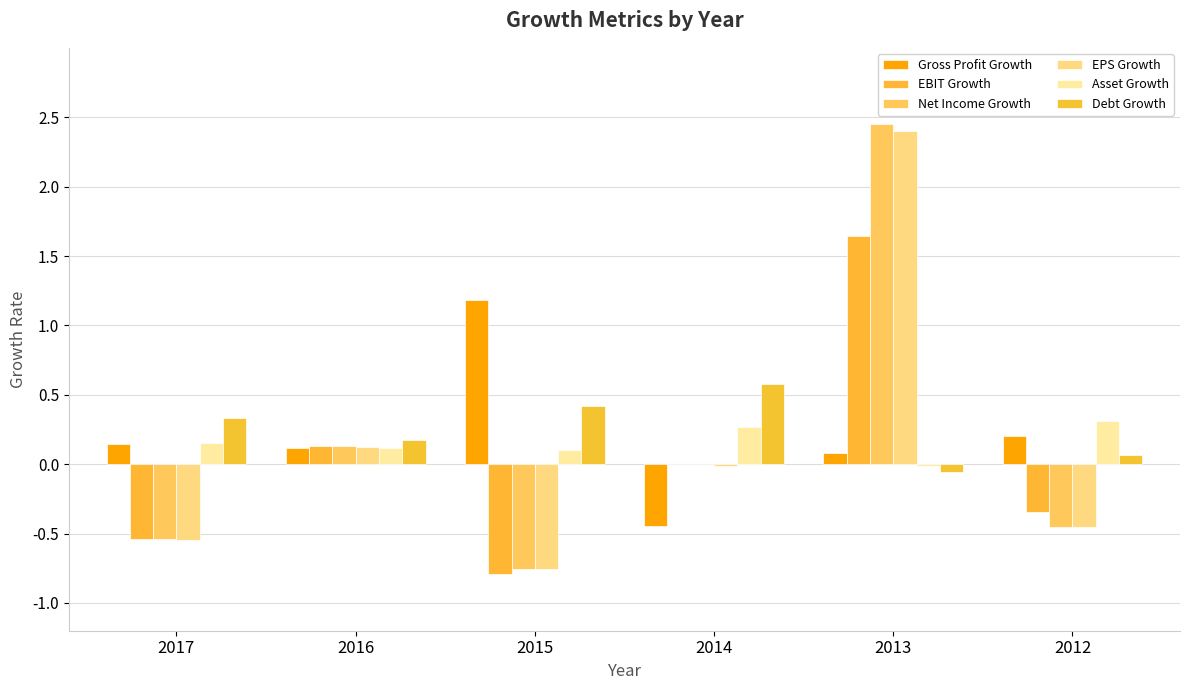

Which series has the largest range (max minus min)?

Net Income Growth